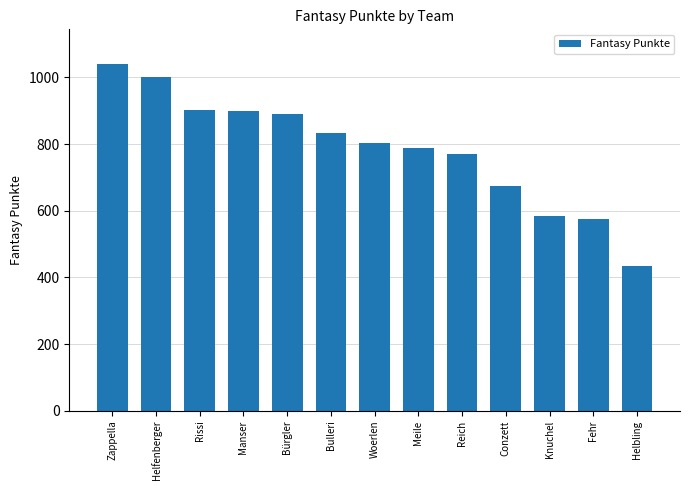

Count the number of categories in the chart.

13